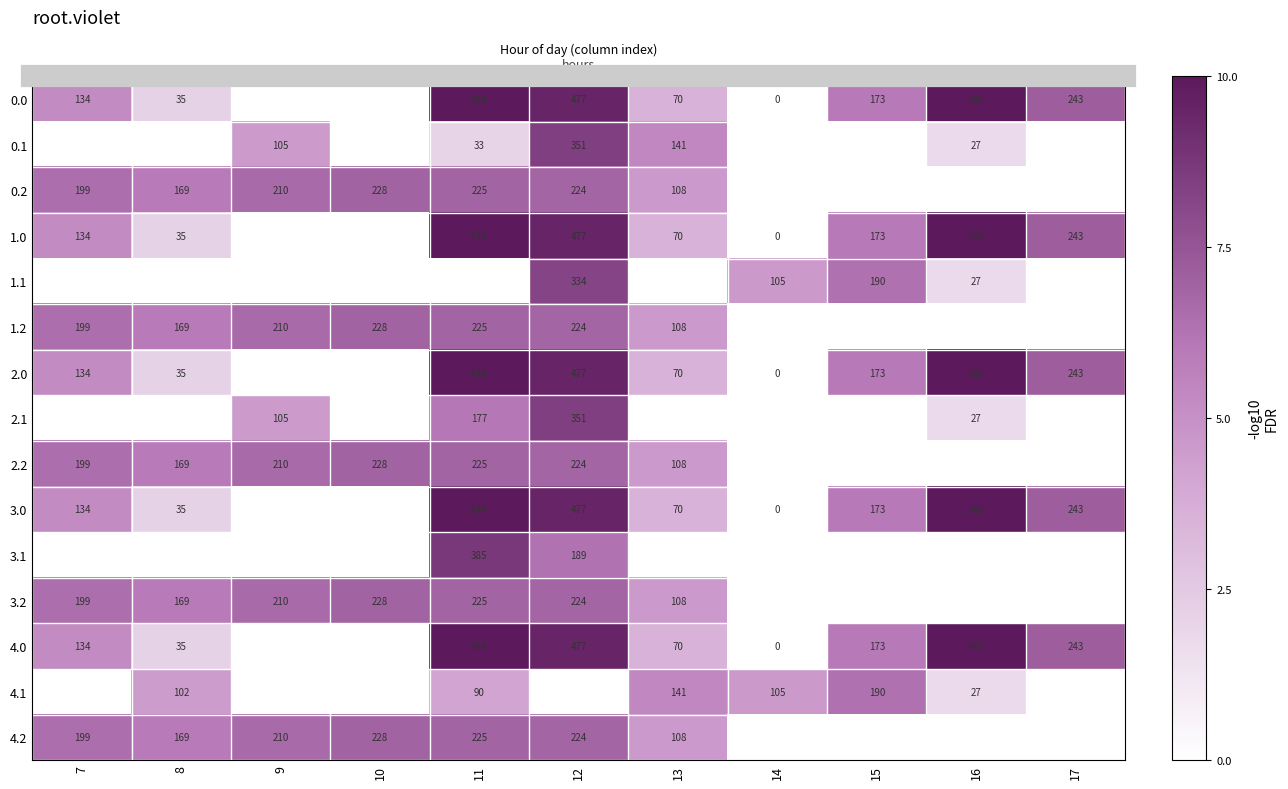

At how many categories does at least one series exceed 5?

5